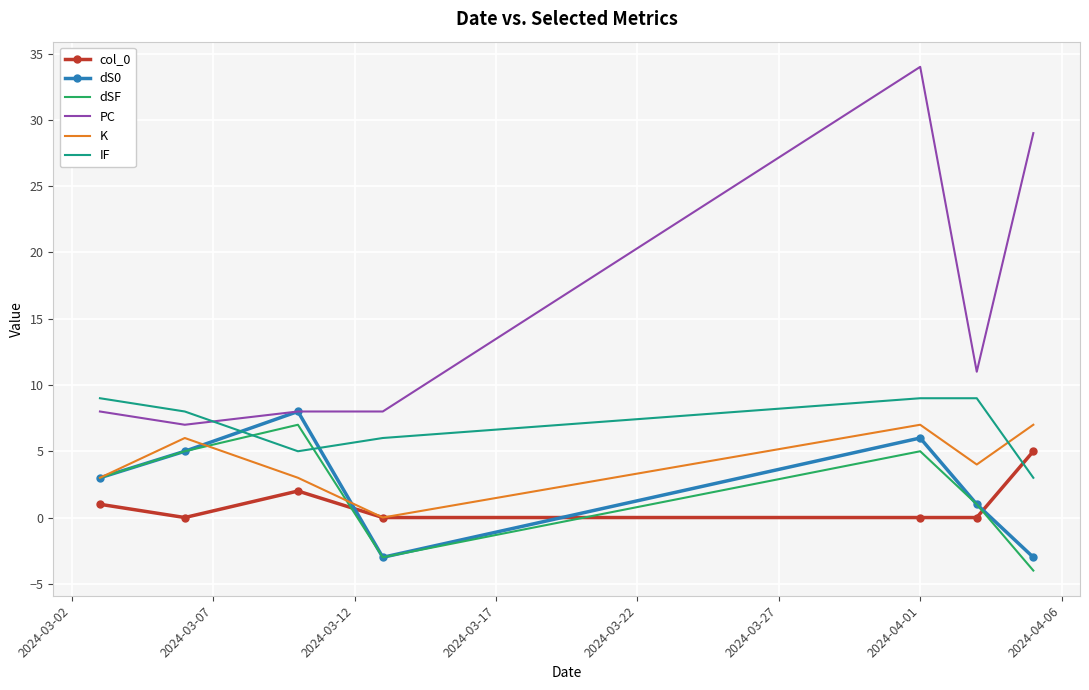

True or false: K and PC cross at least once.

False